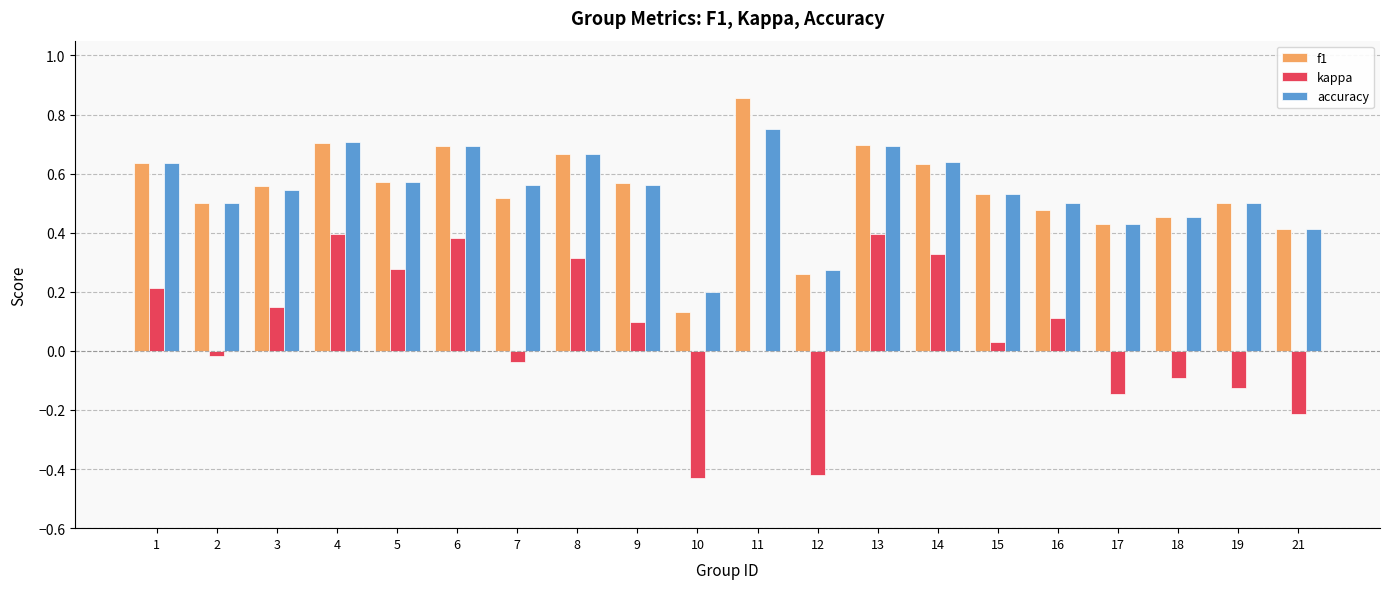

Count the number of categories in the chart.

20